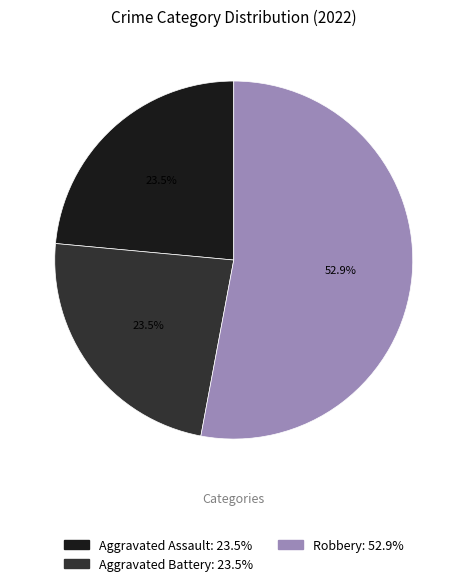

Does any single category account for the majority?

Yes